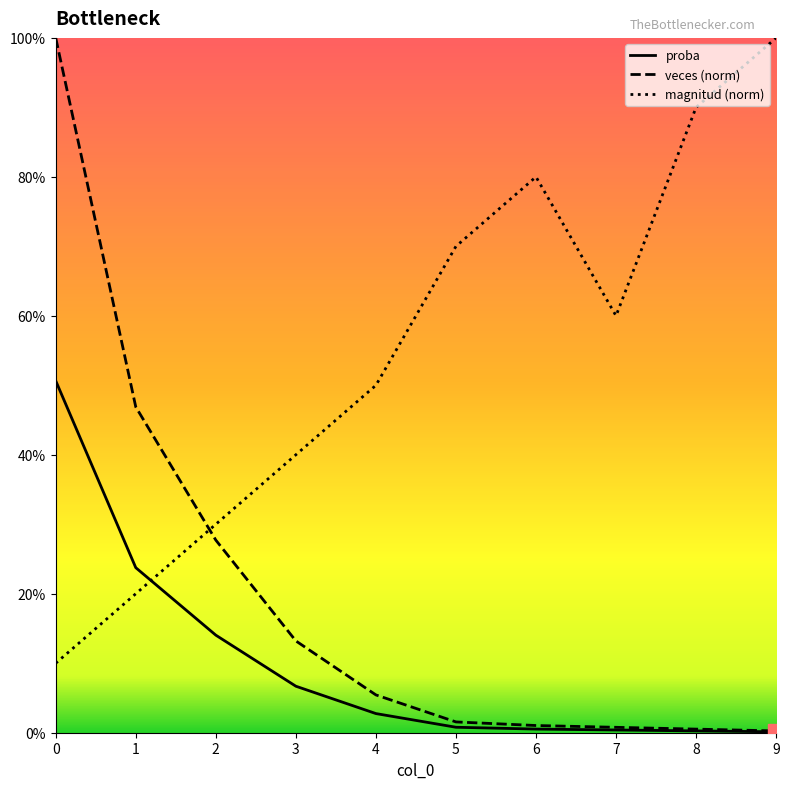

What are all the series names shown in the legend?

proba, veces (norm), magnitud (norm)